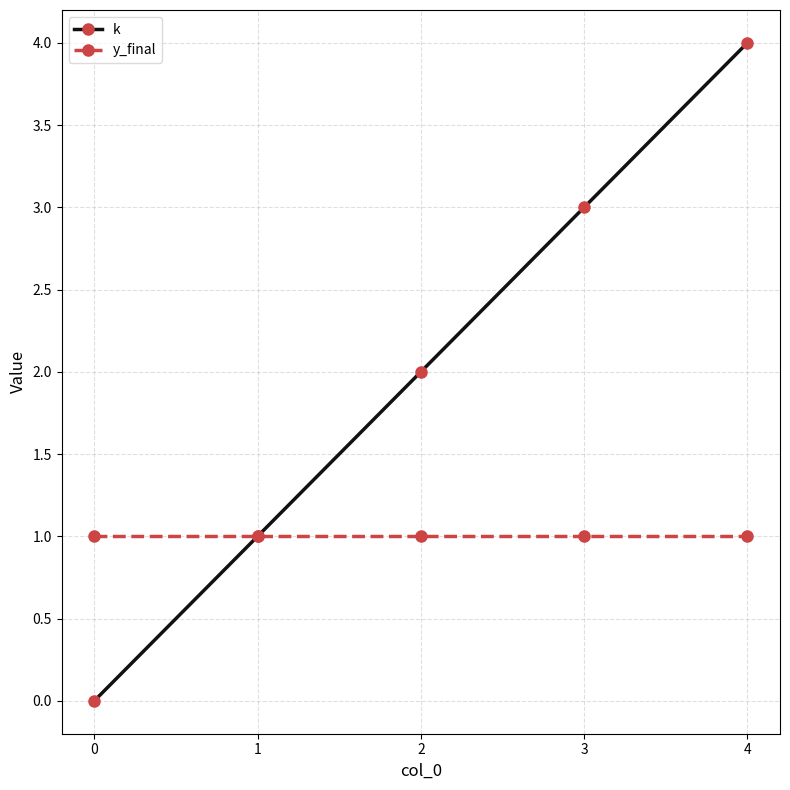

Is it true that k equals 3 at 3?

True